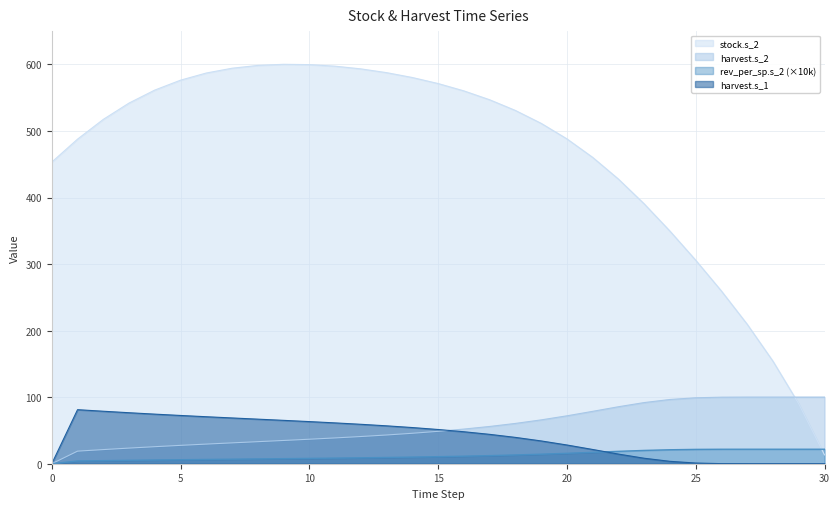

Between which two adjacent categories do harvest.s_2 and harvest.s_1 first intersect?

15 and 16